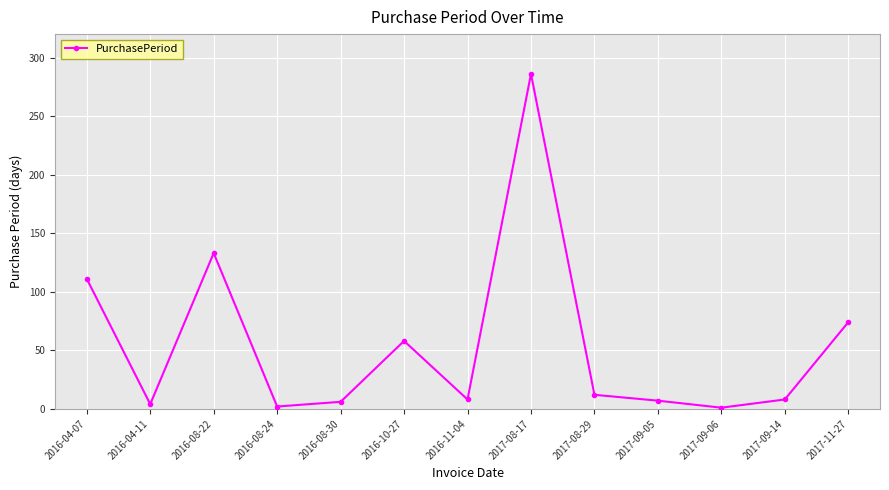

At which label is the value closest to 143?

2016-08-22